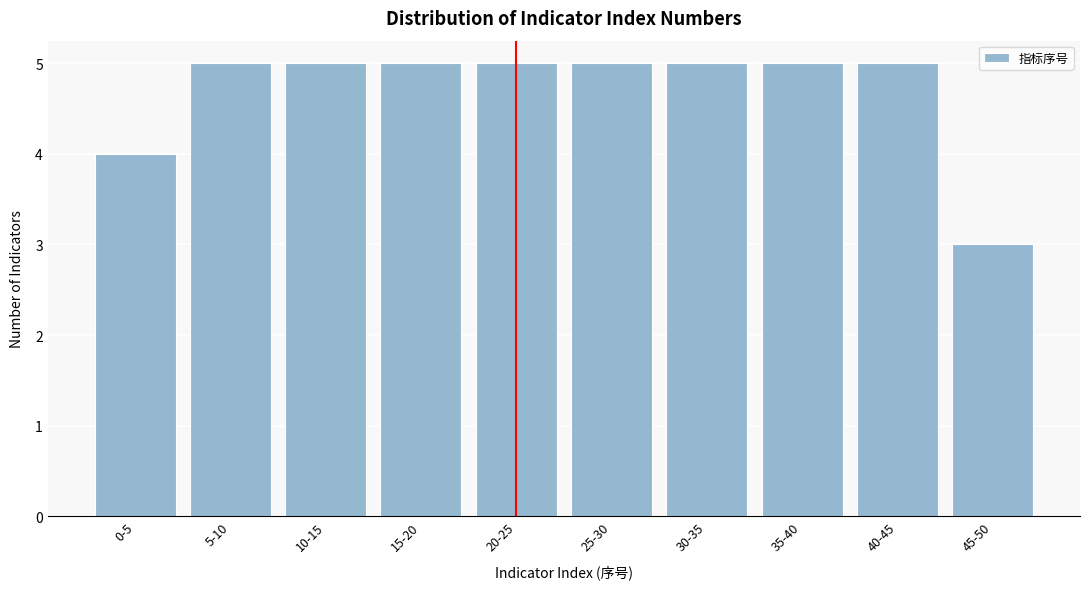

Reading right to left, extract all data points from this chart.

3	5	5	5	5	5	5	5	5	4